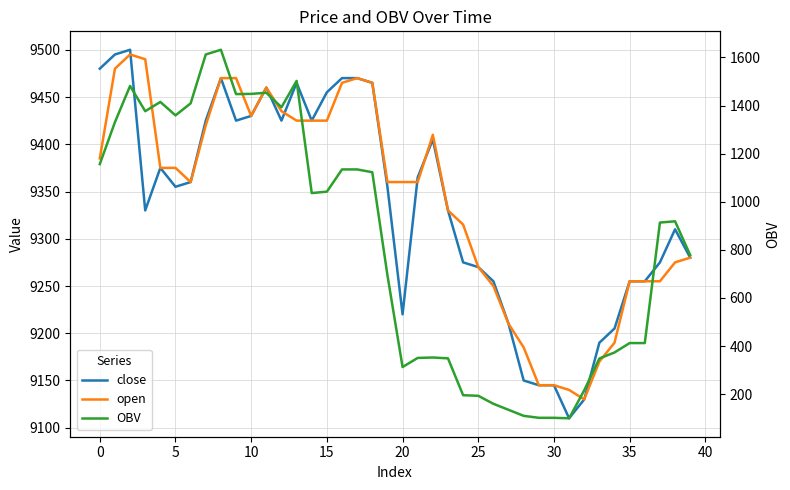

What is the sum of all close values?

373415.0